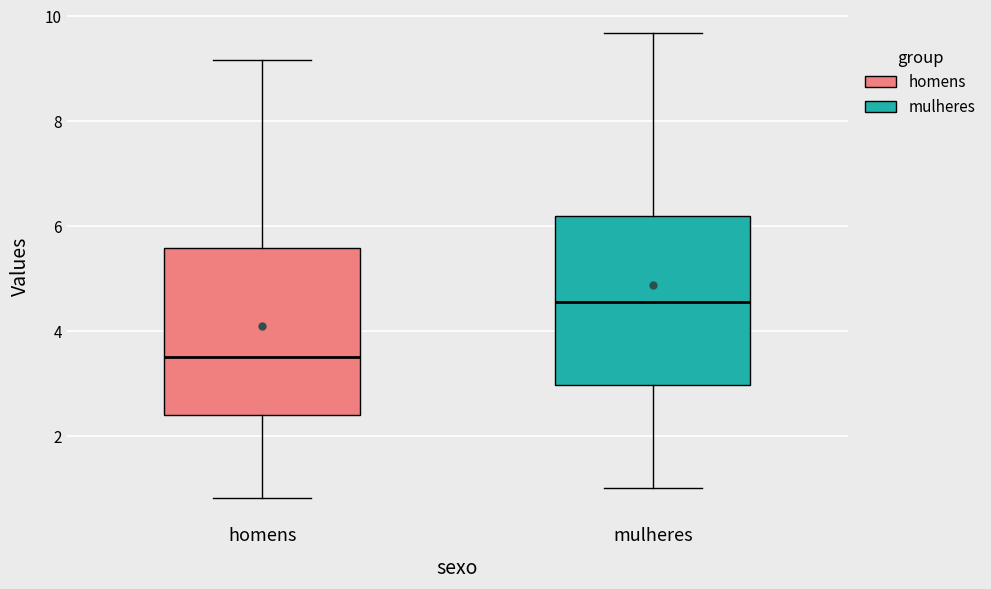

Where is the lower edge of the box for homens on the y-axis? The values are not printed on the chart, so give them approximately, as read against the axis.

2.4